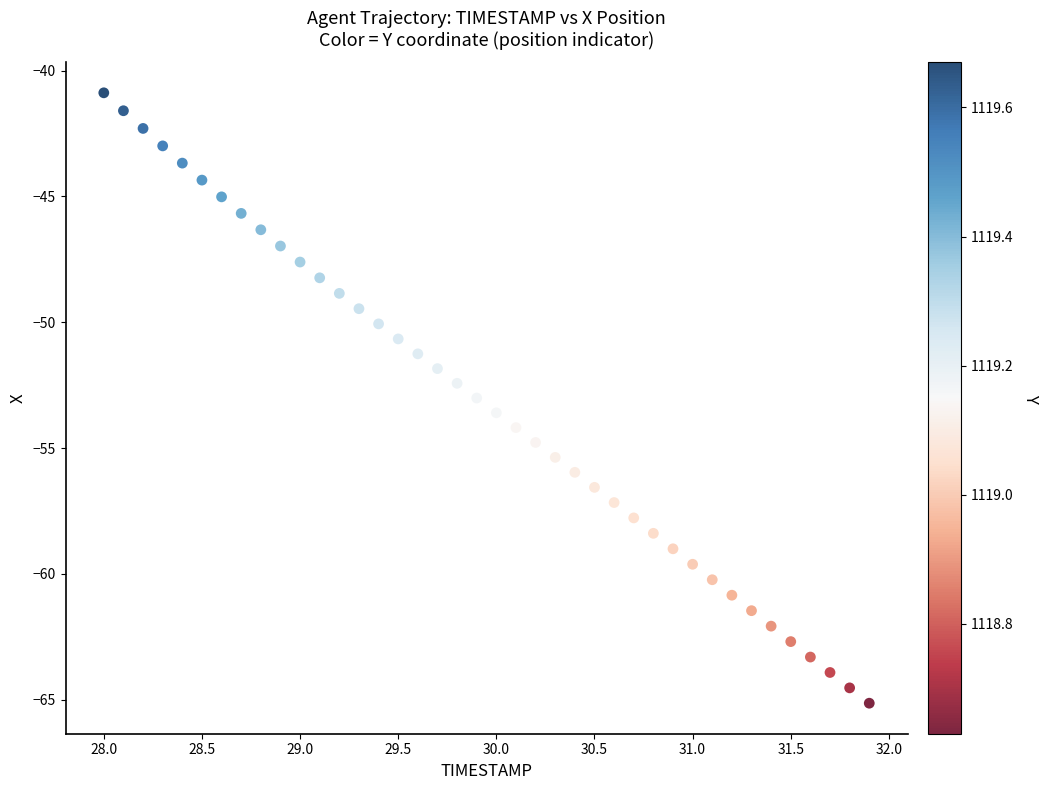

What is the range of X values (max minus min)?

3.9